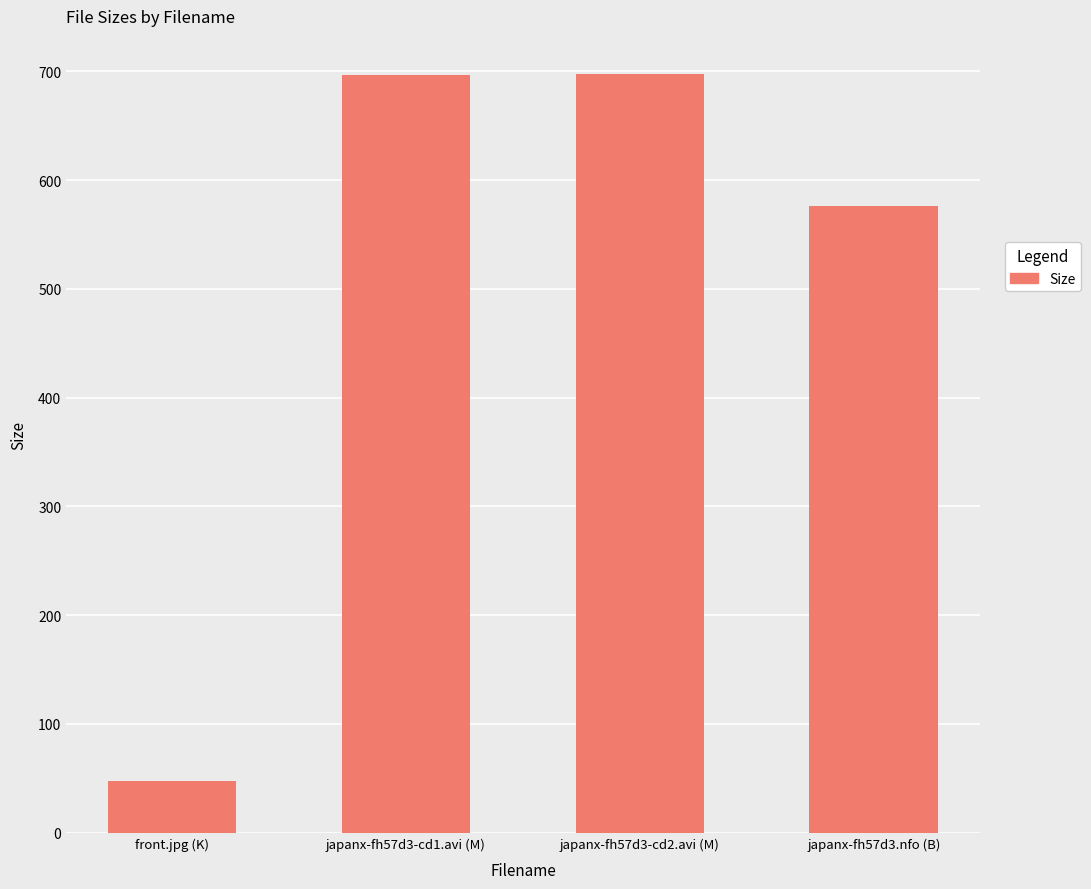

Which label corresponds to the smallest value in the chart?

front.jpg (K)